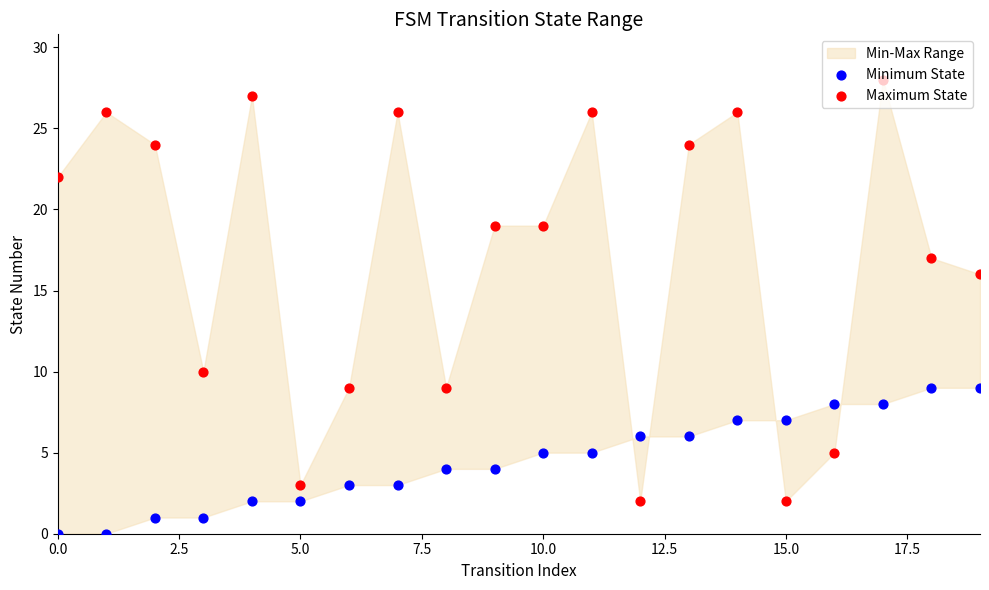

Which series reaches the minimum Y coordinate?

Minimum State